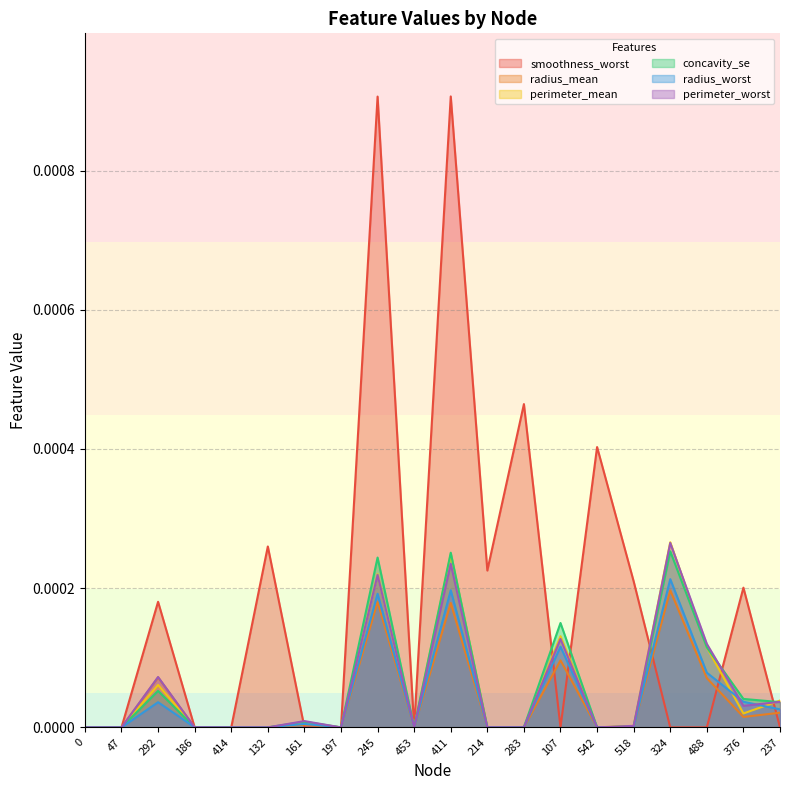

Does the chart have visible grid lines?

Yes